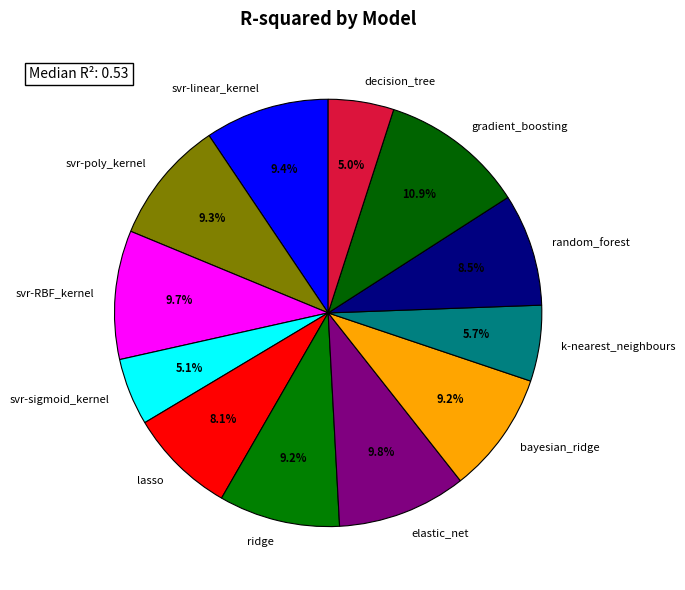

Is the sum of svr-RBF_kernel and k-nearest_neighbours greater than half?

No